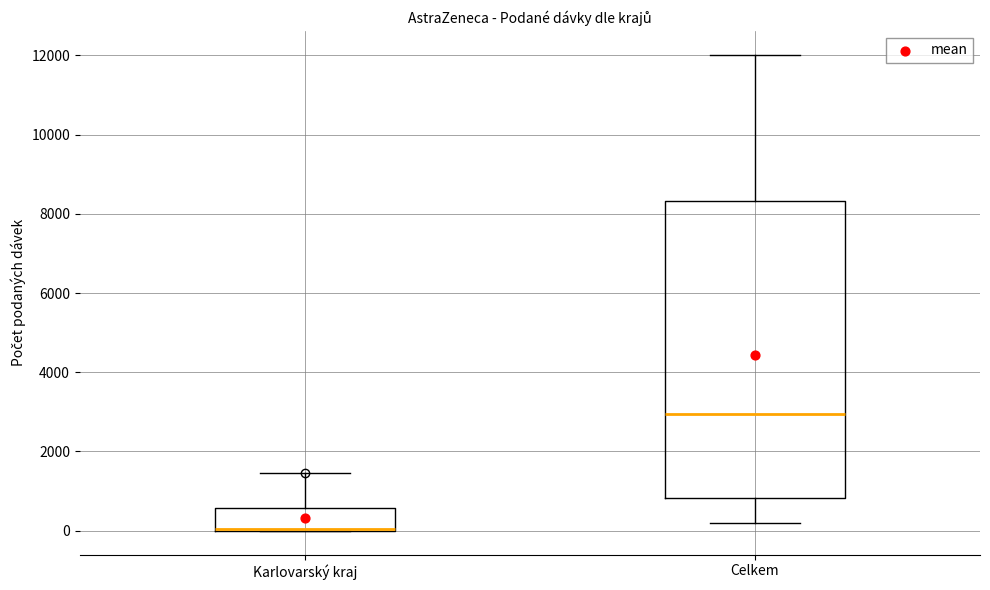

Reading left to right, read every box against the y-axis: the position of its median line, the range the box covers, and the ends of its whiskers. The values are not printed on the chart, so give them approximately, as read against the axis.

Karlovarský kraj: median 0 (drawn on the box's lower edge), box 0 to 600, whiskers 0 to 1400
Celkem: median 3000, box 800 to 8400, whiskers 200 to 12000